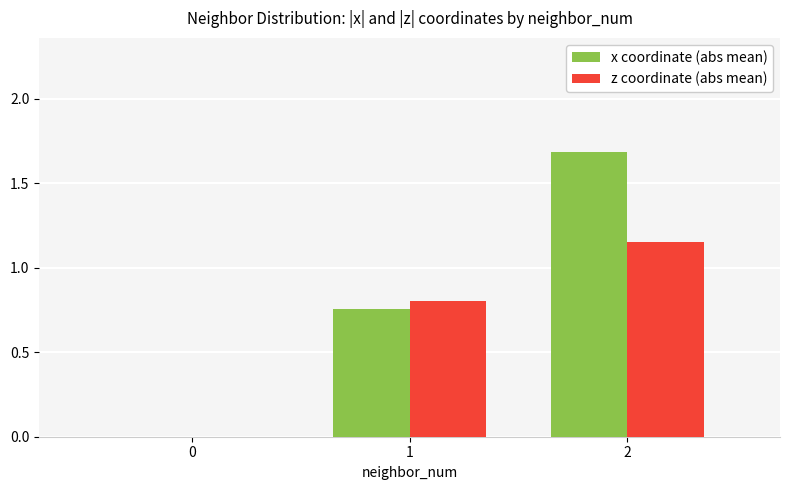

Between 1 and 2, which series saw the biggest shift?

x coordinate (abs mean)